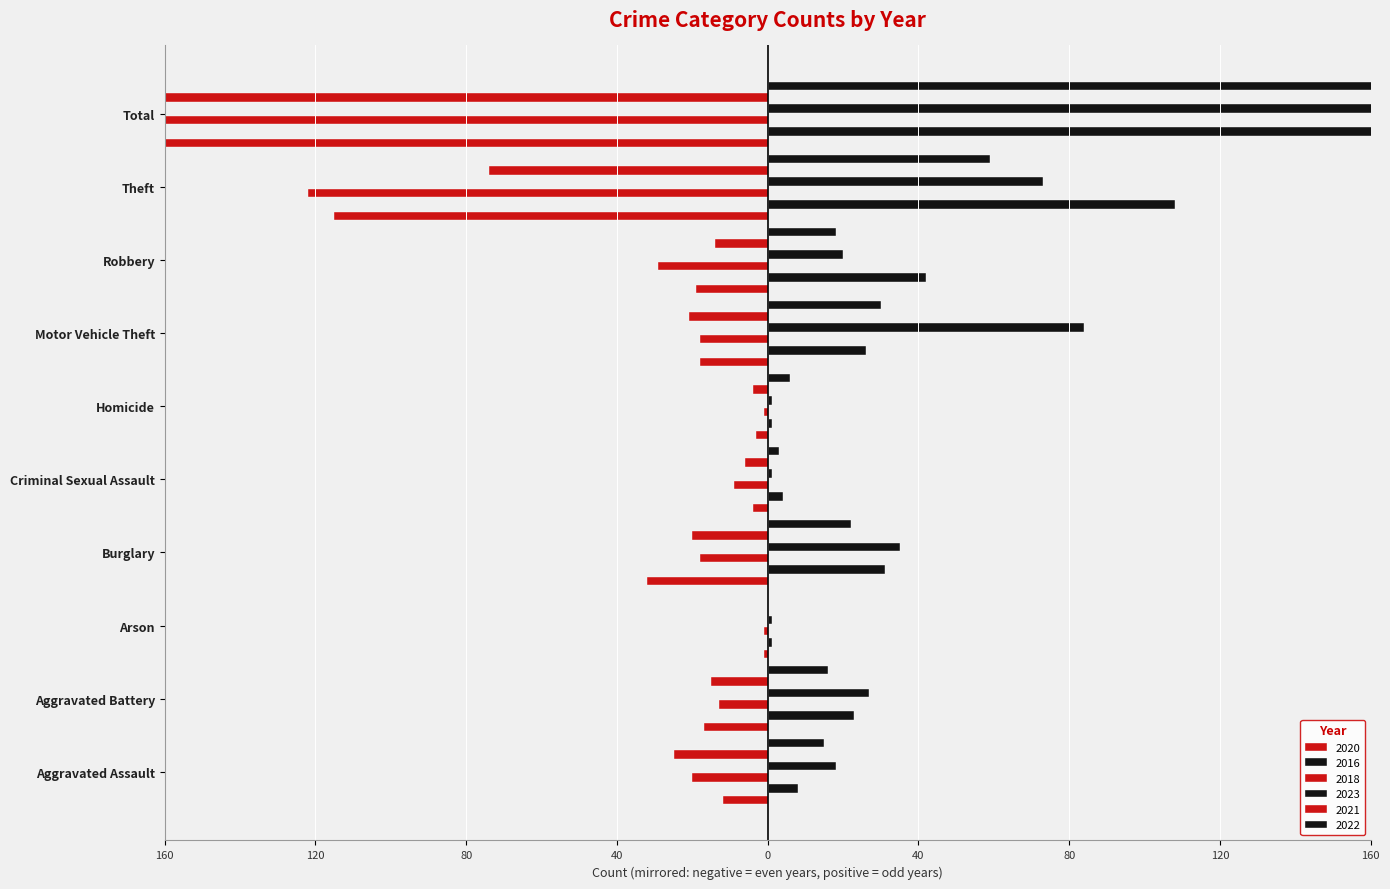

Where does the 2023 series first go above 27?

Burglary